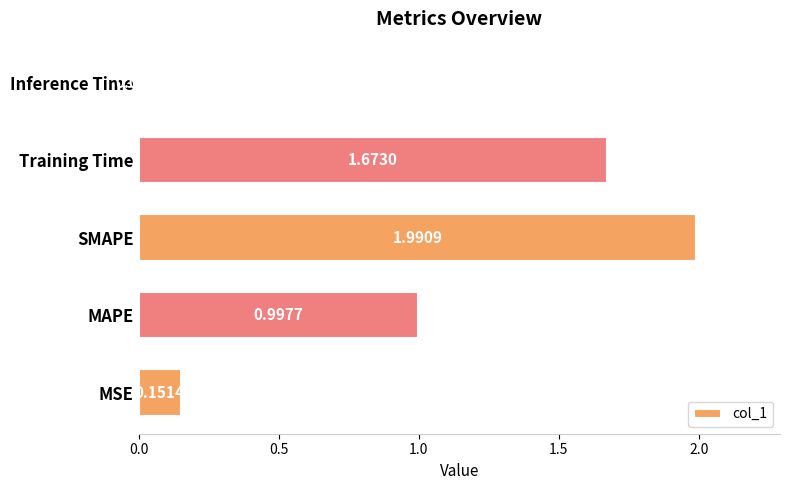

What is the change in value from SMAPE to Training Time?

-0.3